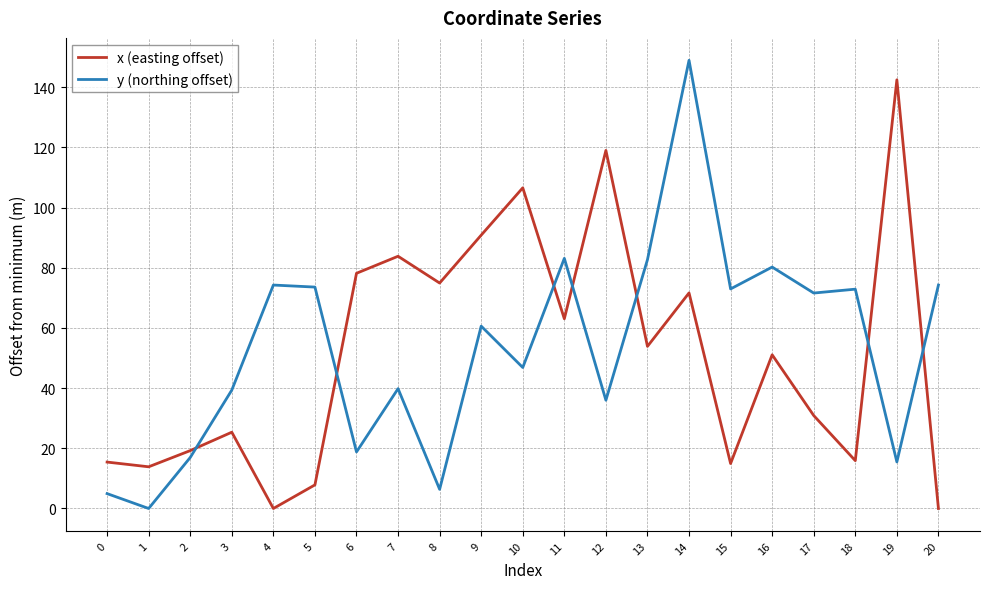

What is the maximum value shown in the chart?

149.0